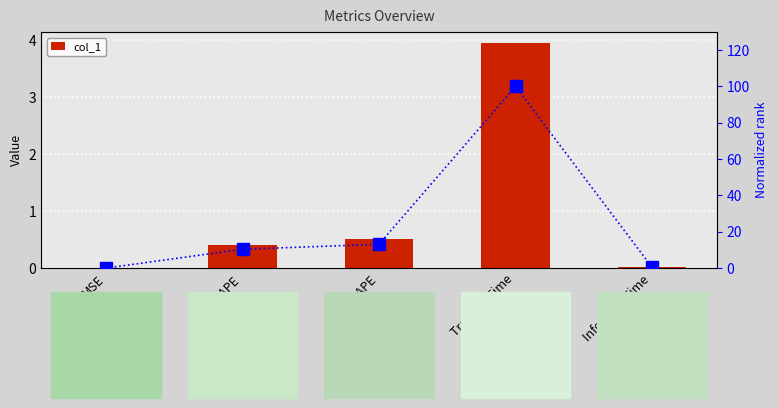

The Normalized % series shows 10.4 at MAPE. True or false?

True